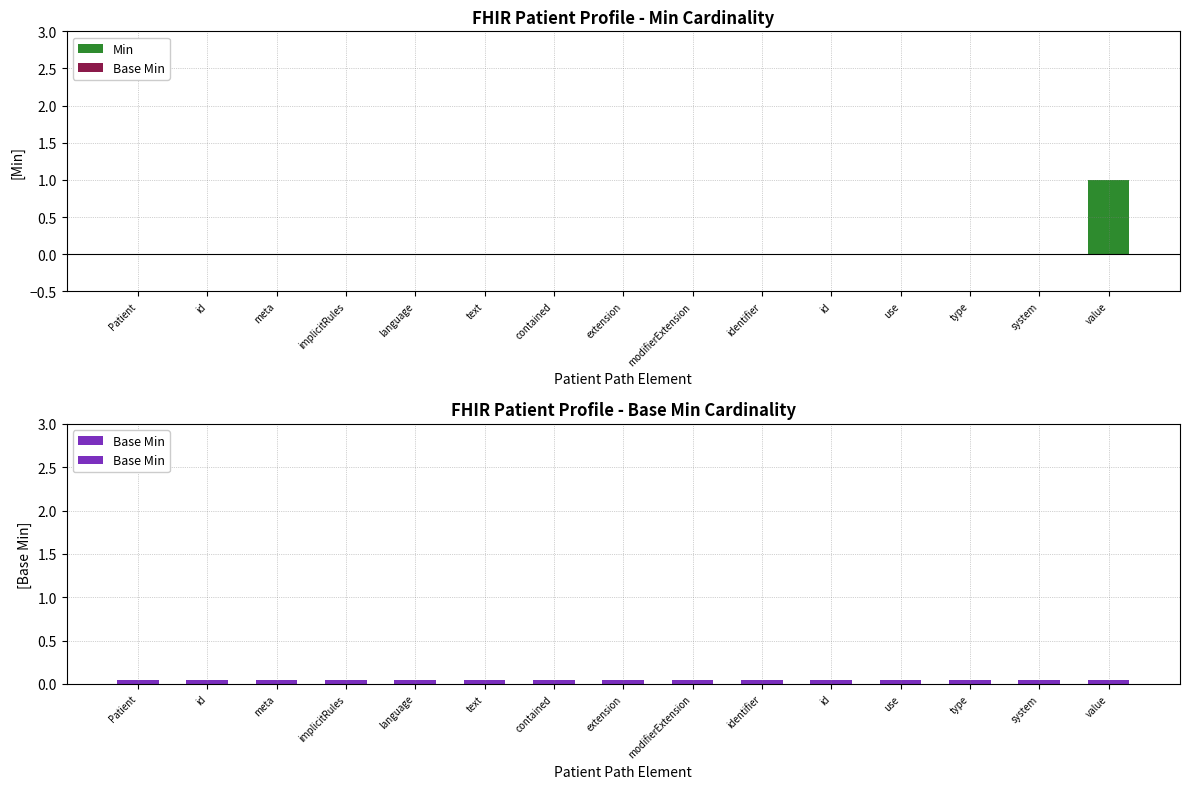

How many data points does each series have?

15